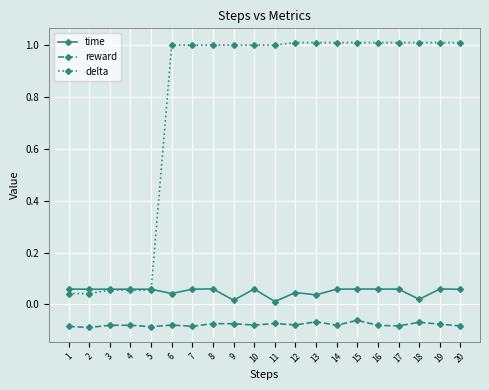

Which series has the widest spread of values?

delta